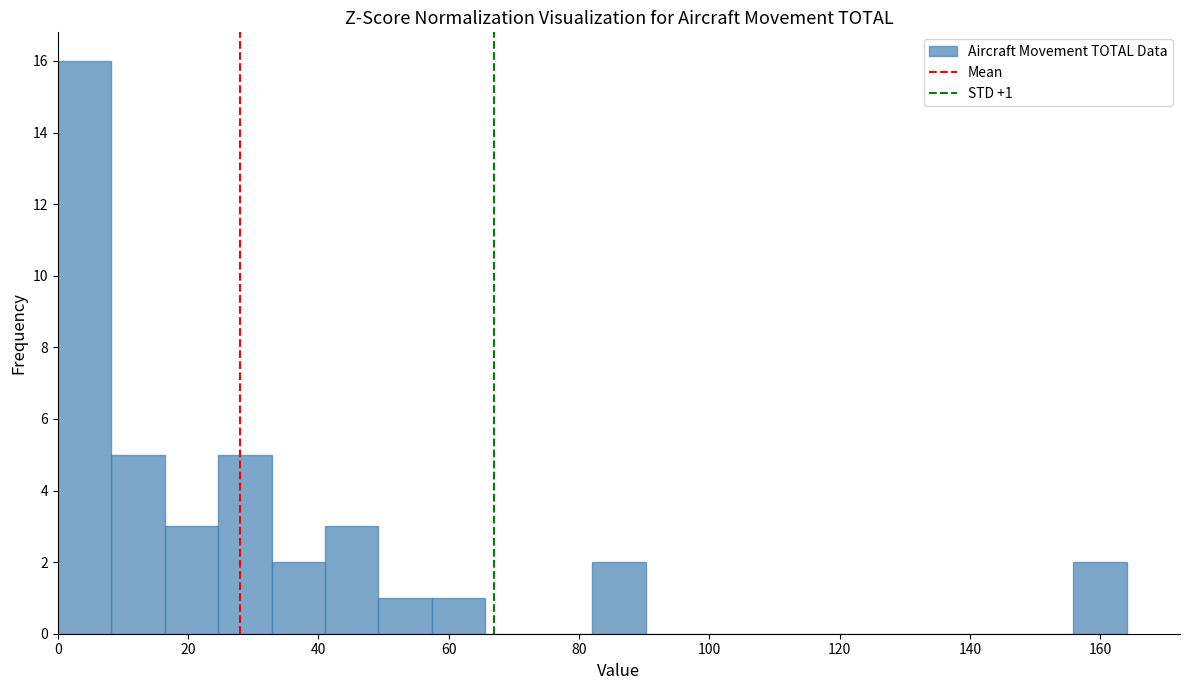

Over which range of the x-axis is the bar tallest?

0.0 to 8.2